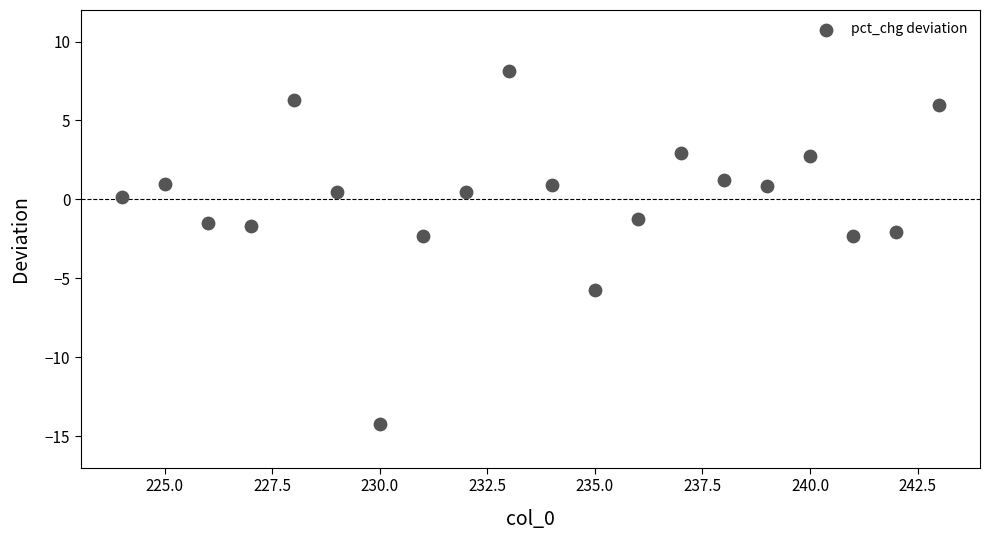

What is the range of Y values (max minus min)?

22.4